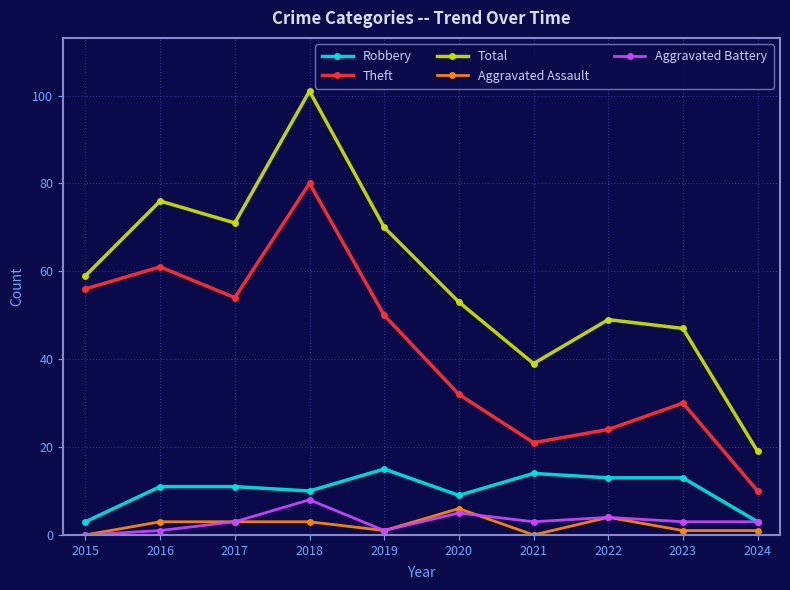

True or false: Total and Robbery intersect in this chart.

False